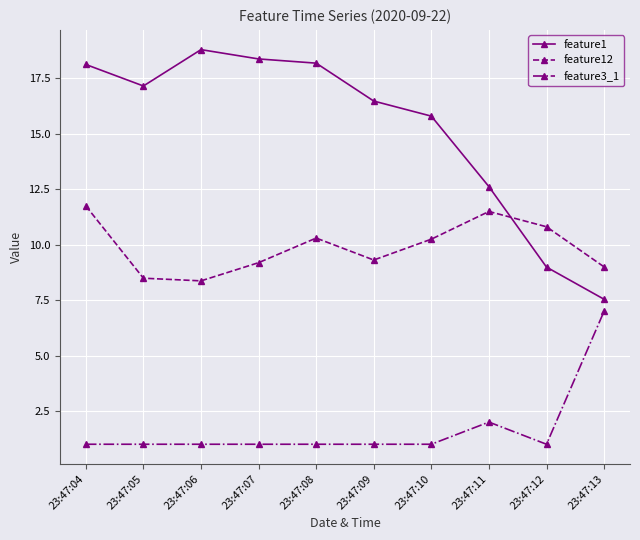

How many interior local valleys does the feature1 series have?

1